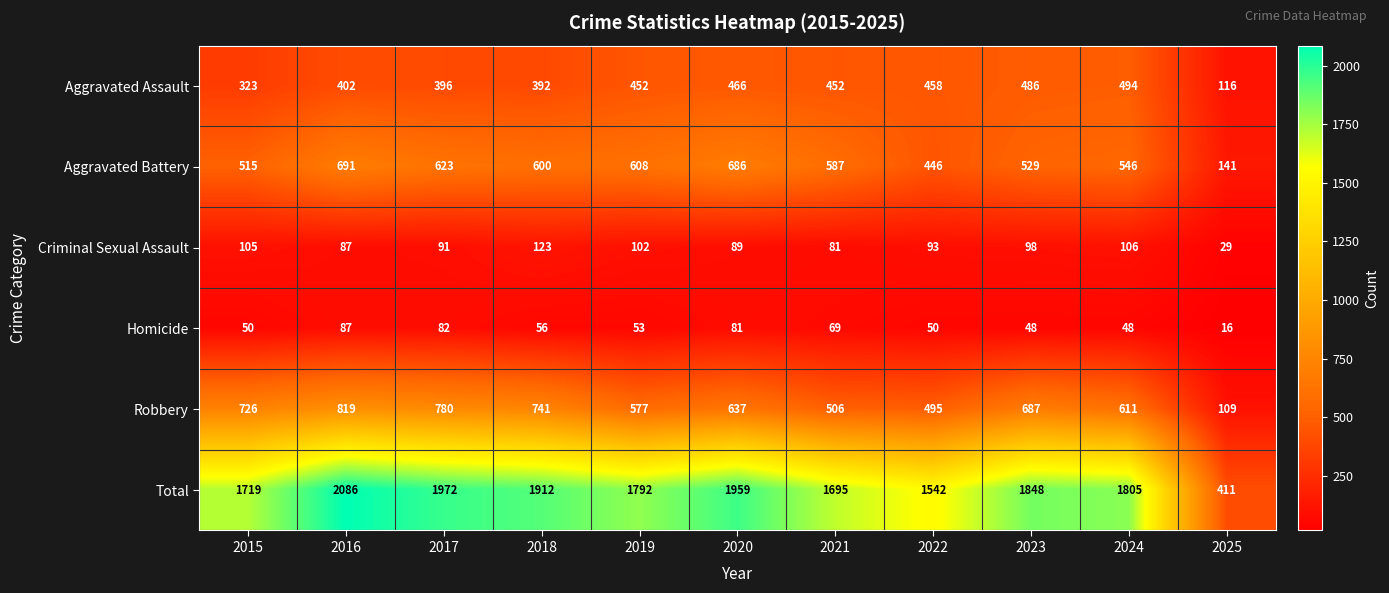

The value of Aggravated Battery at 2019 is 608. True or false?

True